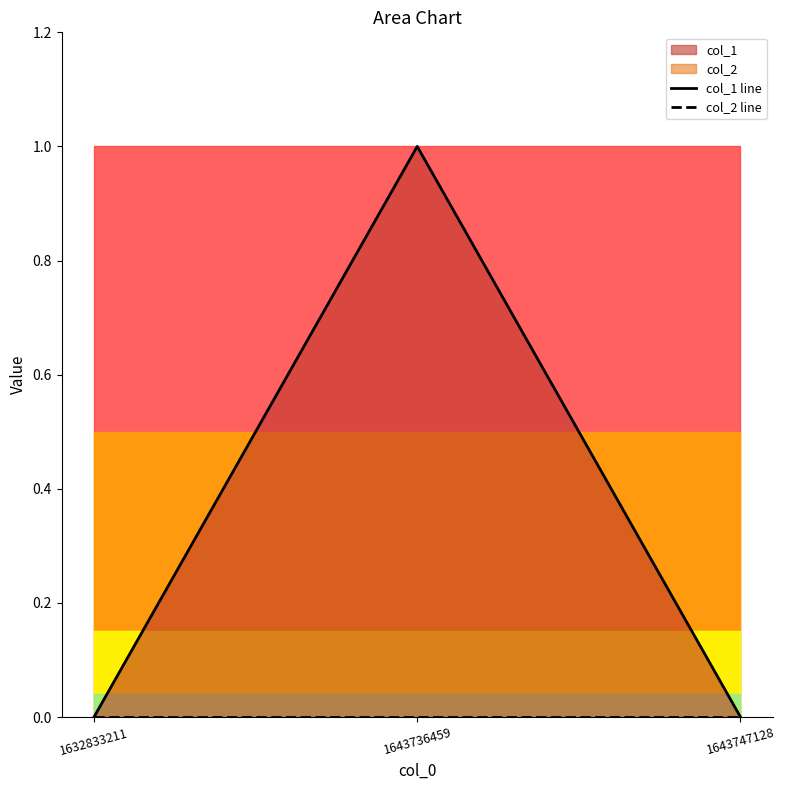

List the labels in order of col_1 line value, smallest first.

1632833211, 1643747128, 1643736459